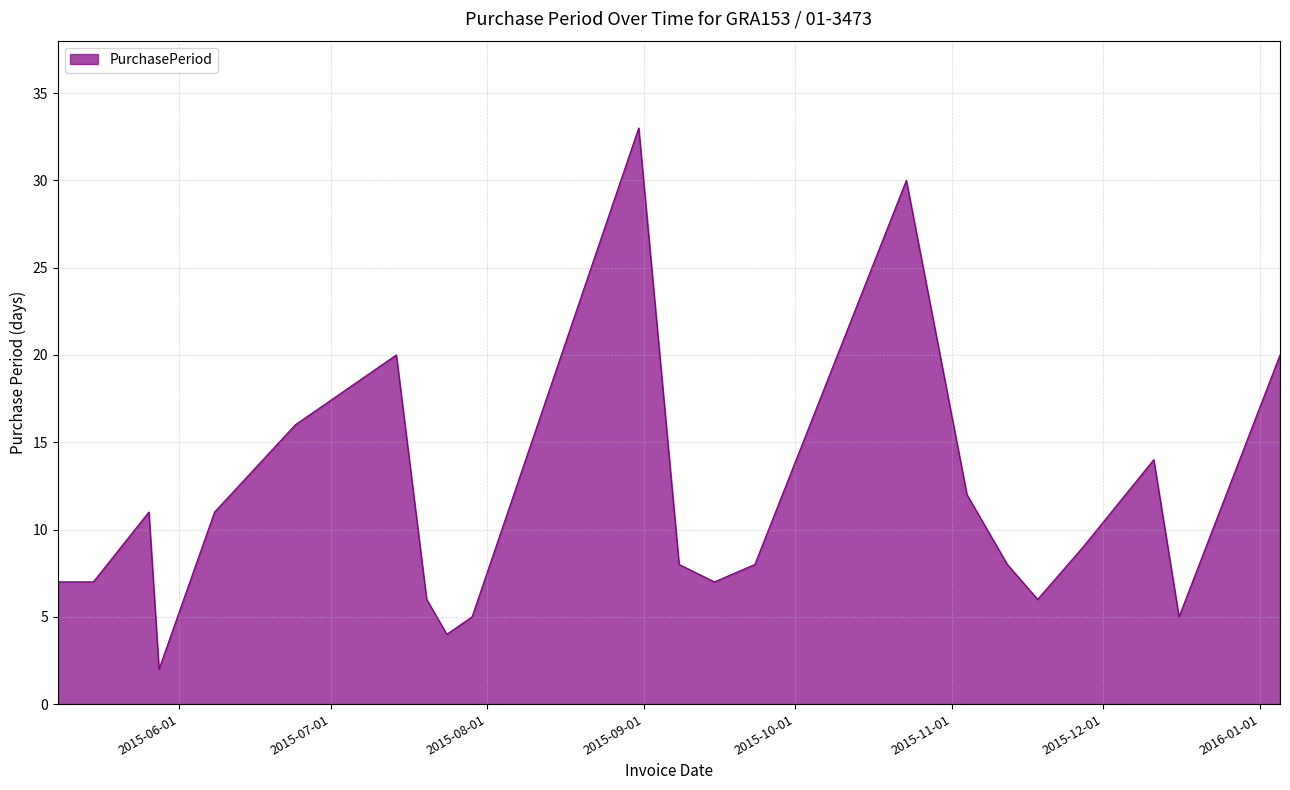

Reading left to right, what are all the values shown in this chart?

7	7	11	2	11	16	20	6	4	5	33	8	7	8	30	12	8	6	9	14	5	20